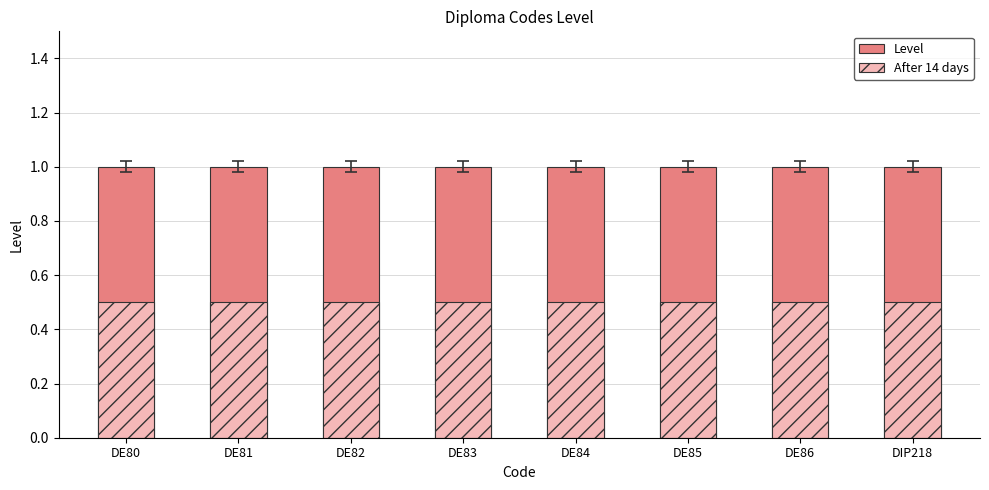

The After 14 days series shows 0.7 at DE86. True or false?

False